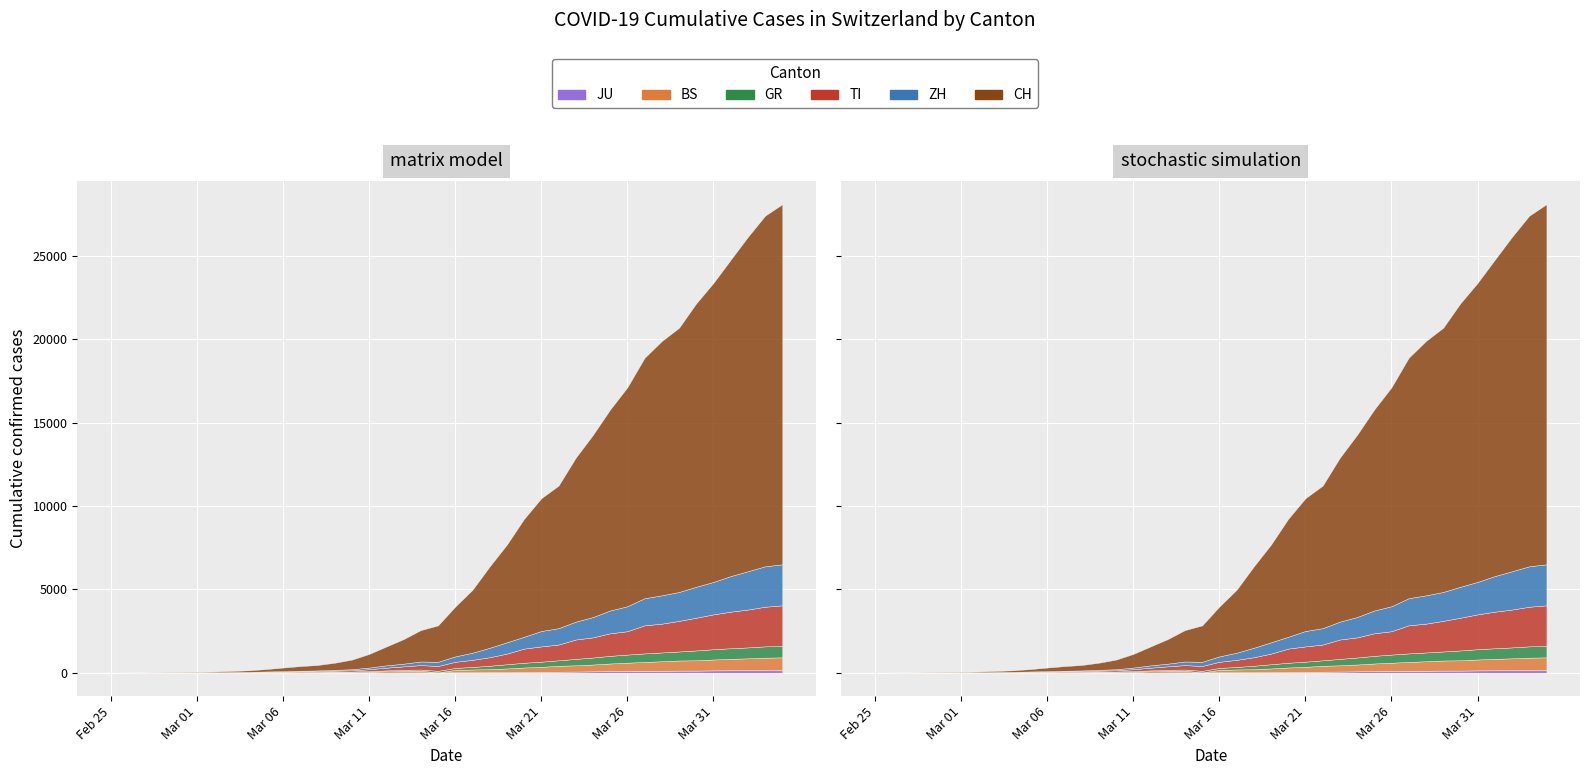

True or false: ZH and BS cross at least once.

False